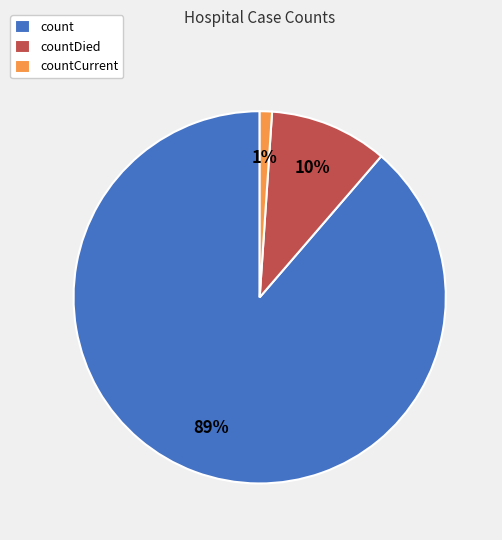

True or false: countDied accounts for 10% of the total.

True